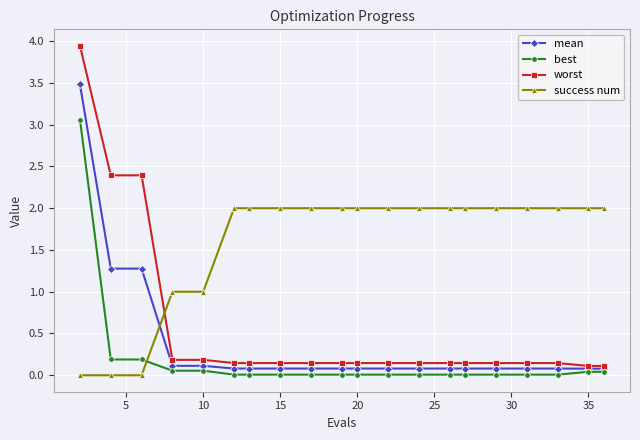

Which series has the largest total across all categories?

success num